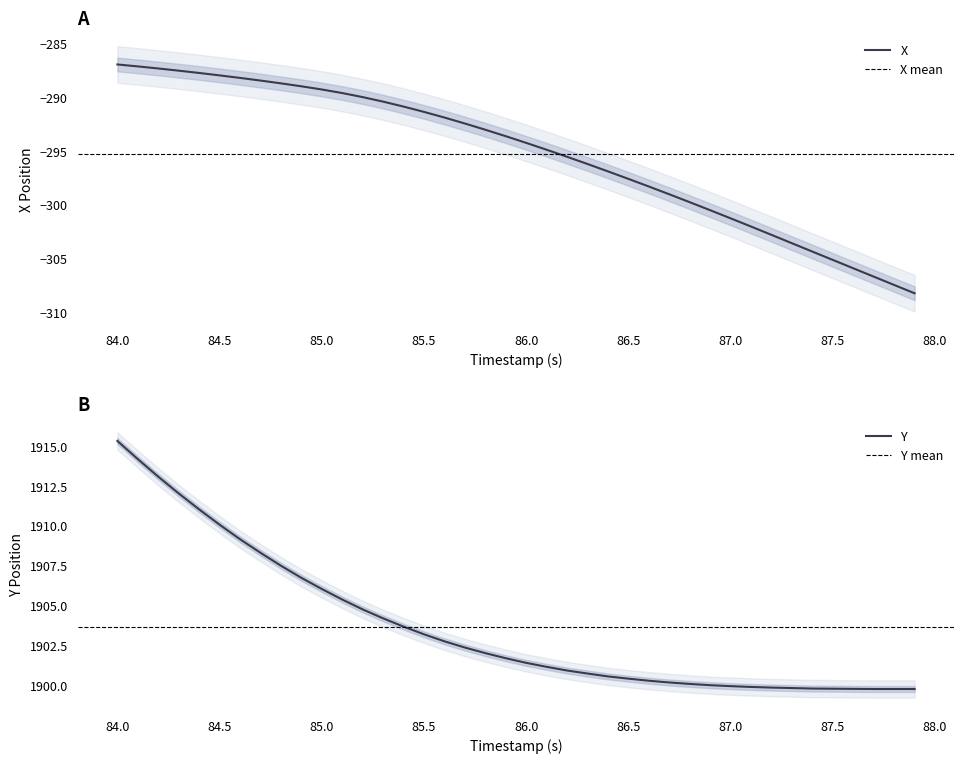

The X series shows -419.0 at 84.5. True or false?

False